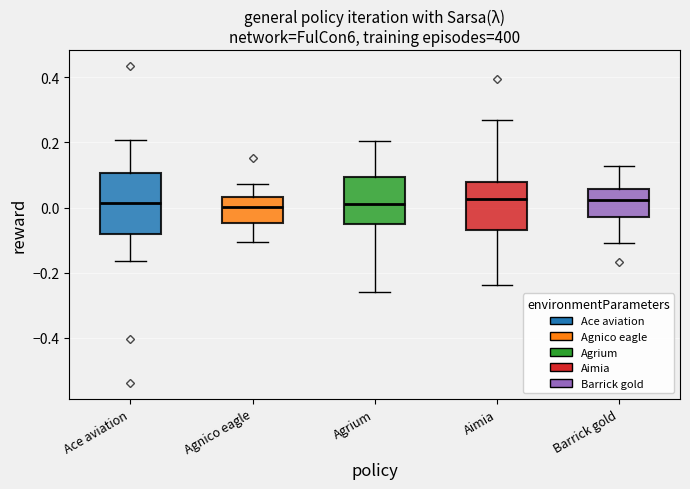

Reading left to right, read every box against the y-axis: the position of its median line, the range the box covers, and the ends of its whiskers. The values are not printed on the chart, so give them approximately, as read against the axis.

Ace aviation: median 0.02, box -0.08 to 0.10, whiskers -0.16 to 0.20
Agnico eagle: median 0.00, box -0.04 to 0.04, whiskers -0.10 to 0.08
Agrium: median 0.02, box -0.06 to 0.10, whiskers -0.26 to 0.20
Aimia: median 0.02, box -0.06 to 0.08, whiskers -0.24 to 0.26
Barrick gold: median 0.02, box -0.02 to 0.06, whiskers -0.10 to 0.12